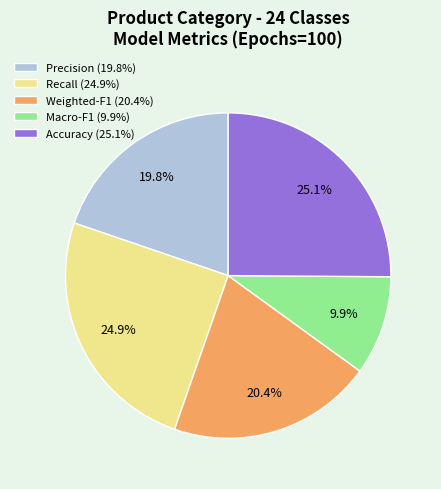

How many segments does this pie chart have?

5